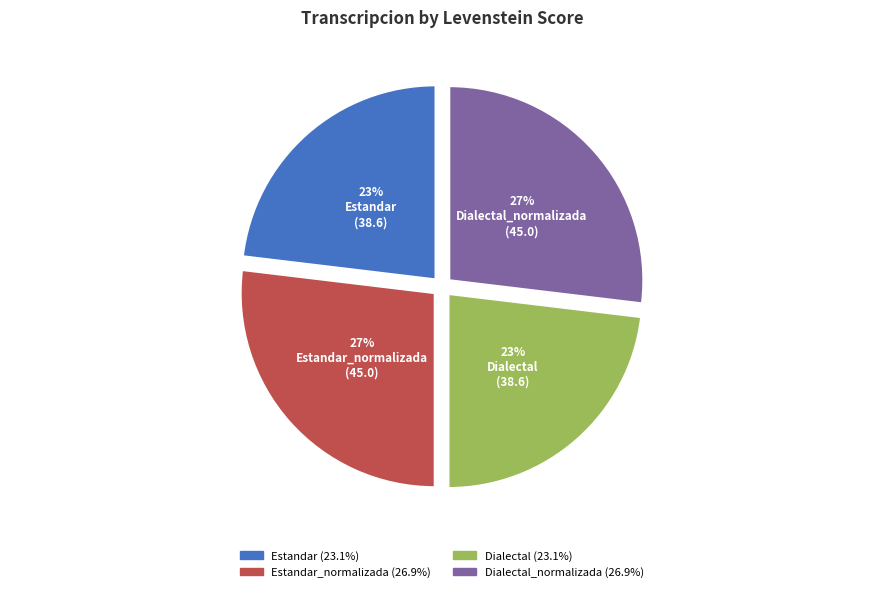

To the nearest percent, what is the difference between the largest and smallest slice percentages?

4%